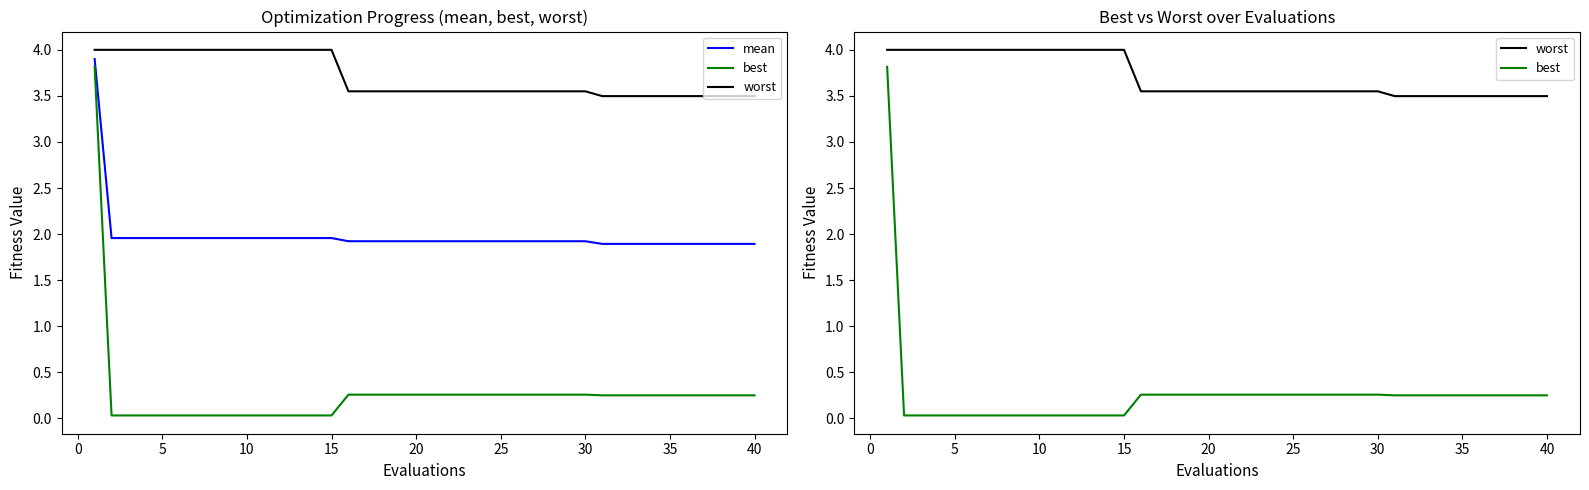

At how many categories does at least one series exceed 2?

40